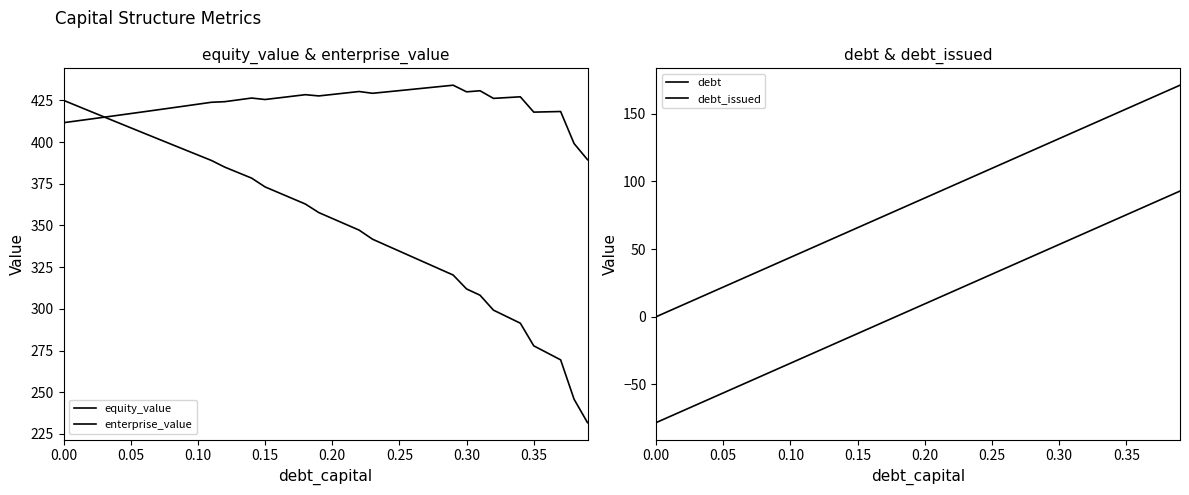

Reading left to right, list all the values displayed in this chart.

equity_value: 425.0	421.7	418.4	415.1	411.8	408.6	405.3	402.0	398.8	395.5	392.3	389.0	385.0	381.7	378.4	373.1	369.7	366.3	362.9	357.7	354.2	350.7	347.2	341.8	338.2	334.6	331.0	327.4	323.9	320.3	311.9	308.2	299.2	295.3	291.4	277.8	273.6	269.4	245.9	231.8
enterprise_value: 411.6	412.7	413.8	414.9	416.0	417.1	418.2	419.3	420.4	421.6	422.7	423.9	424.2	425.3	426.4	425.5	426.5	427.4	428.4	427.7	428.5	429.4	430.3	429.2	430.0	430.8	431.7	432.5	433.3	434.1	430.1	430.8	426.2	426.7	427.1	418.0	418.1	418.3	399.1	389.4
debt: 0.0	4.4	8.8	13.2	17.5	21.9	26.3	30.7	35.1	39.5	43.9	48.2	52.6	57.0	61.4	65.8	70.2	74.6	78.9	83.3	87.7	92.1	96.5	100.9	105.3	109.7	114.0	118.4	122.8	127.2	131.6	136.0	140.4	144.7	149.1	153.5	157.9	162.3	166.7	171.1
debt_issued: -78.2	-73.8	-69.4	-65.0	-60.7	-56.3	-51.9	-47.5	-43.1	-38.7	-34.3	-30.0	-25.6	-21.2	-16.8	-12.4	-8.0	-3.6	0.7	5.1	9.5	13.9	18.3	22.7	27.1	31.4	35.8	40.2	44.6	49.0	53.4	57.8	62.2	66.5	70.9	75.3	79.7	84.1	88.5	92.9